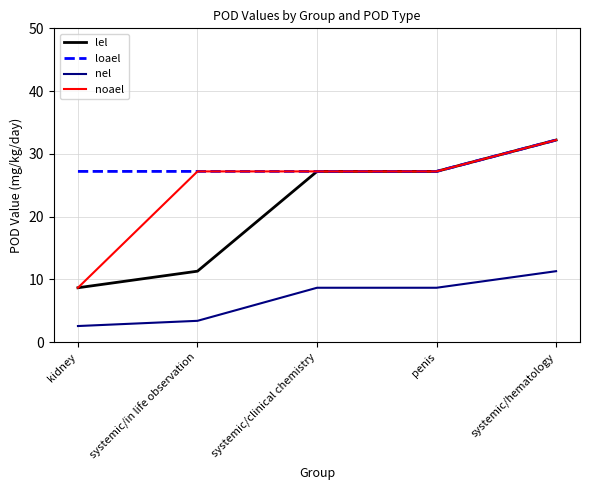

What is the difference between the highest and lowest values at systemic/hematology?

20.9